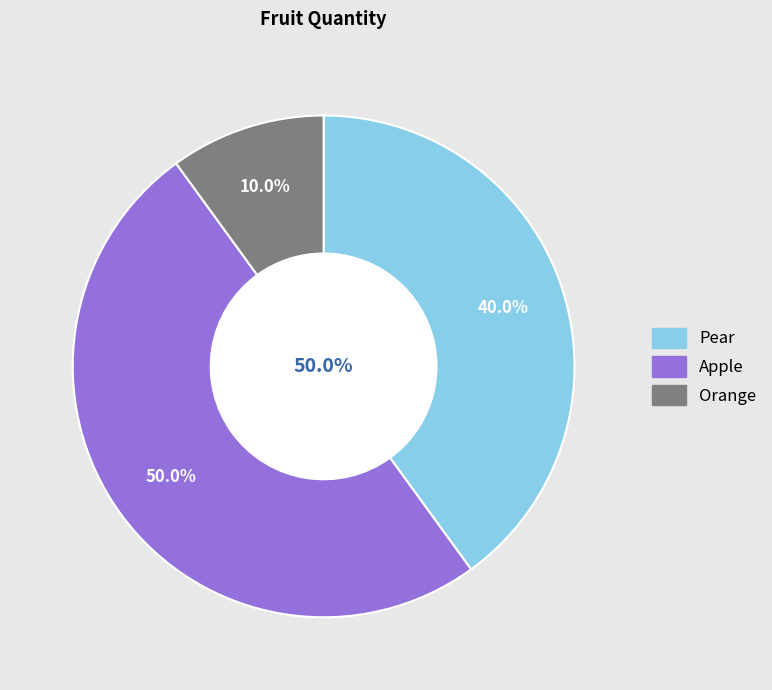

The Apple slice represents 44% of the pie. True or false?

False